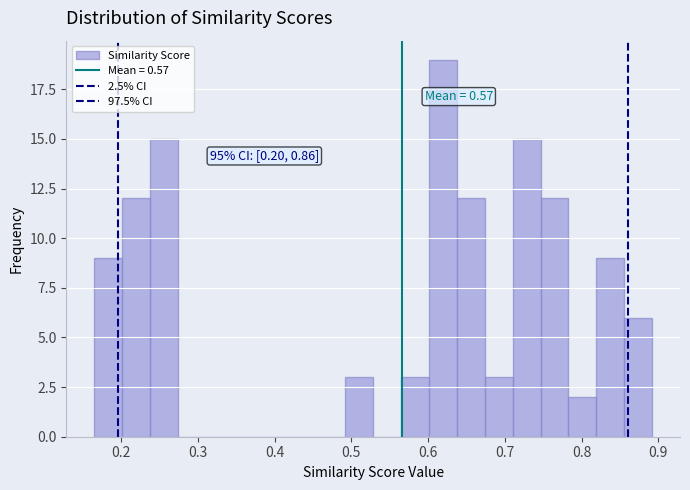

Read against the x-axis, roughly where is the centre of the tallest bar?

0.62